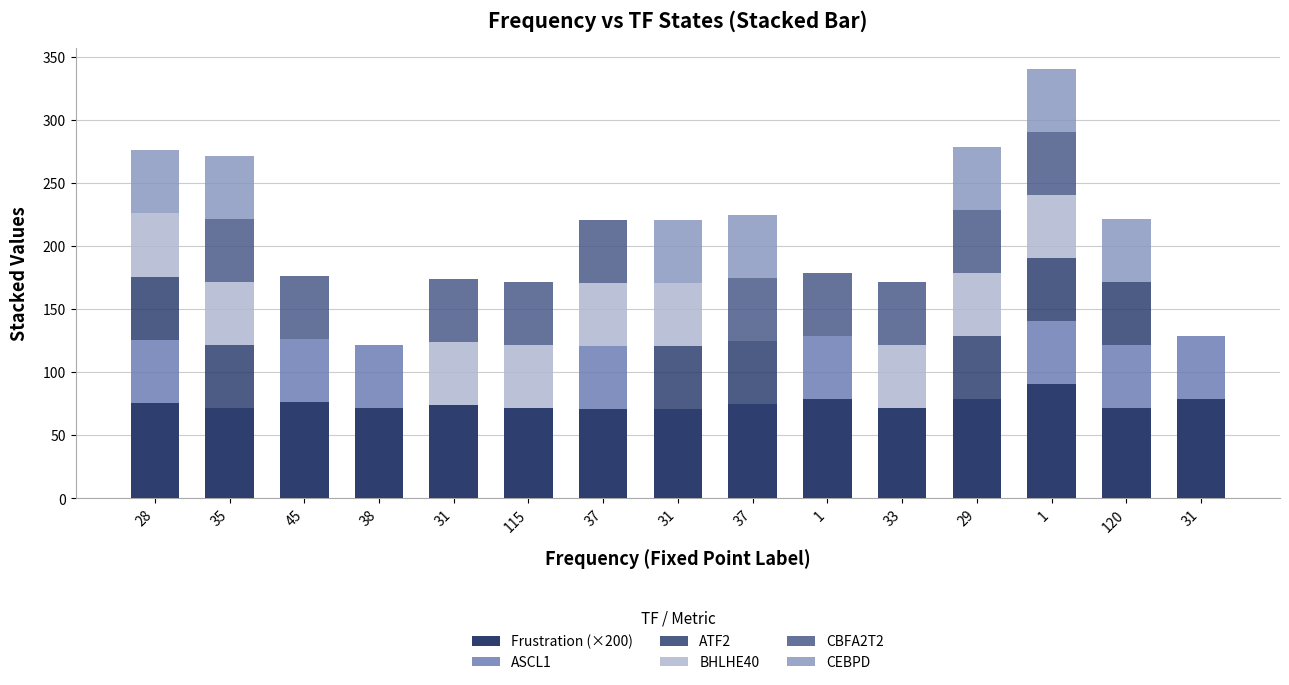

How many categories are shown in the chart?

15